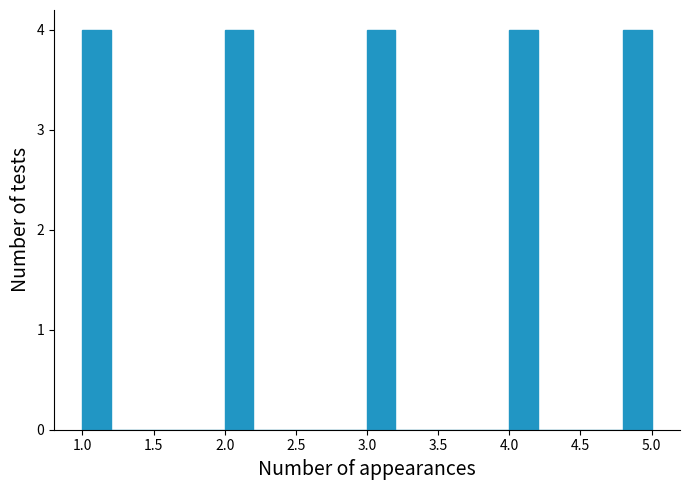

Reading left to right, transcribe this chart: for each bar, give the range it covers on the x-axis and its height. The values are not printed on the chart, so give them approximately, as read against the axis.

1.0 to 1.2: 4
1.2 to 1.4: 0
1.4 to 1.6: 0
1.6 to 1.8: 0
1.8 to 2.0: 0
2.0 to 2.2: 4
2.2 to 2.4: 0
2.4 to 2.6: 0
2.6 to 2.8: 0
2.8 to 3.0: 0
3.0 to 3.2: 4
3.2 to 3.4: 0
3.4 to 3.6: 0
3.6 to 3.8: 0
3.8 to 4.0: 0
4.0 to 4.2: 4
4.2 to 4.4: 0
4.4 to 4.6: 0
4.6 to 4.8: 0
4.8 to 5.0: 4